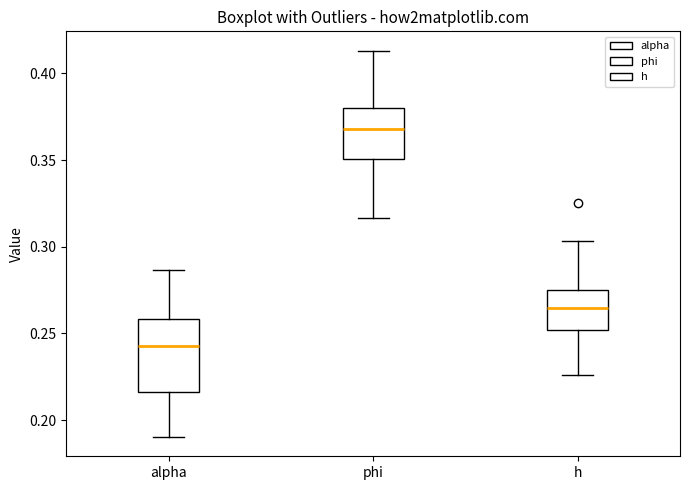

Where does the median line of the box for h sit on the y-axis? The values are not printed on the chart, so give them approximately, as read against the axis.

0.265